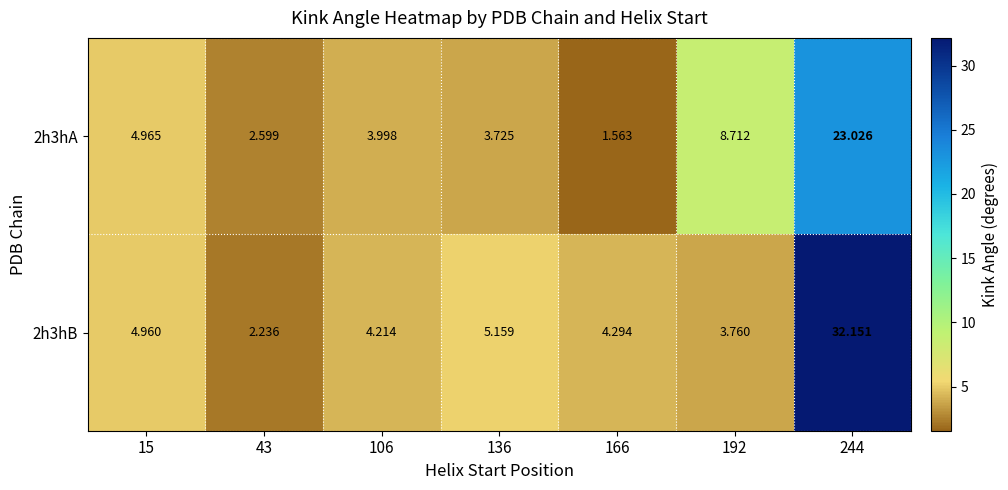

How many values in the 2h3hA series exceed 3?

5